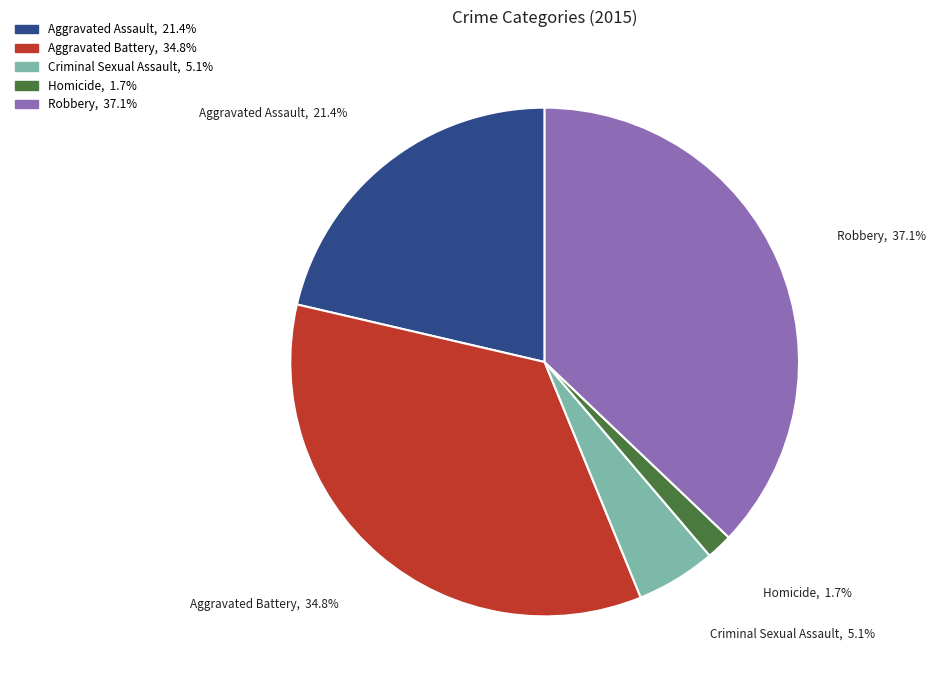

How much of the chart is everything except Aggravated Assault?

78.6%